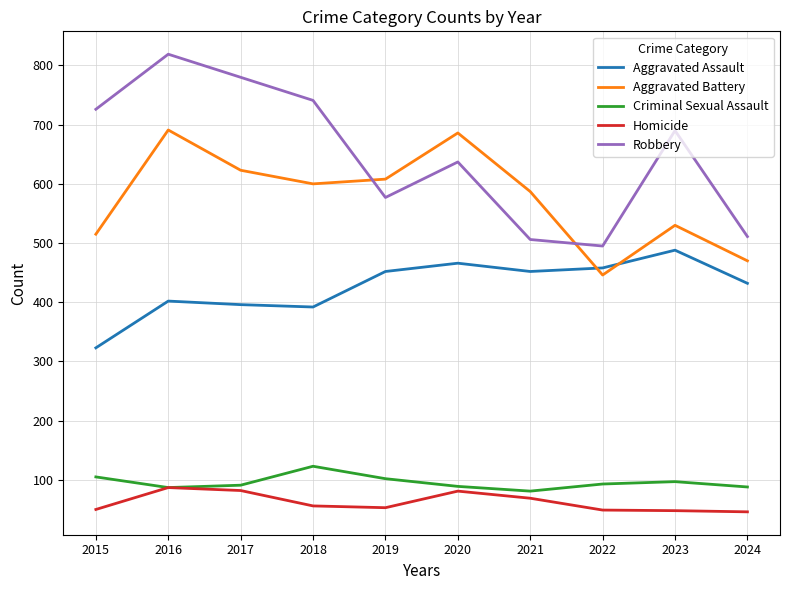

What is the total value across all series at 2019?

1792